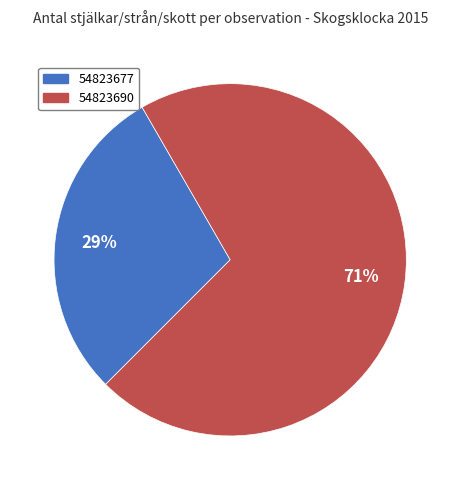

To the nearest percent, what percentage of the pie is 54823690?

71%